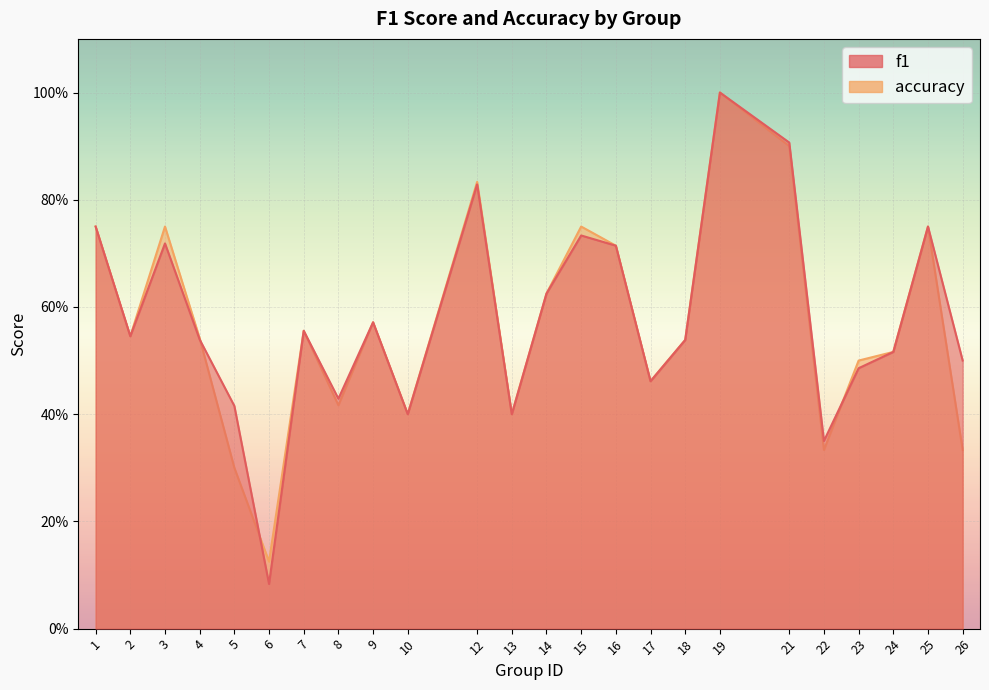

Count the accuracy values in the range 0 to 1.

24